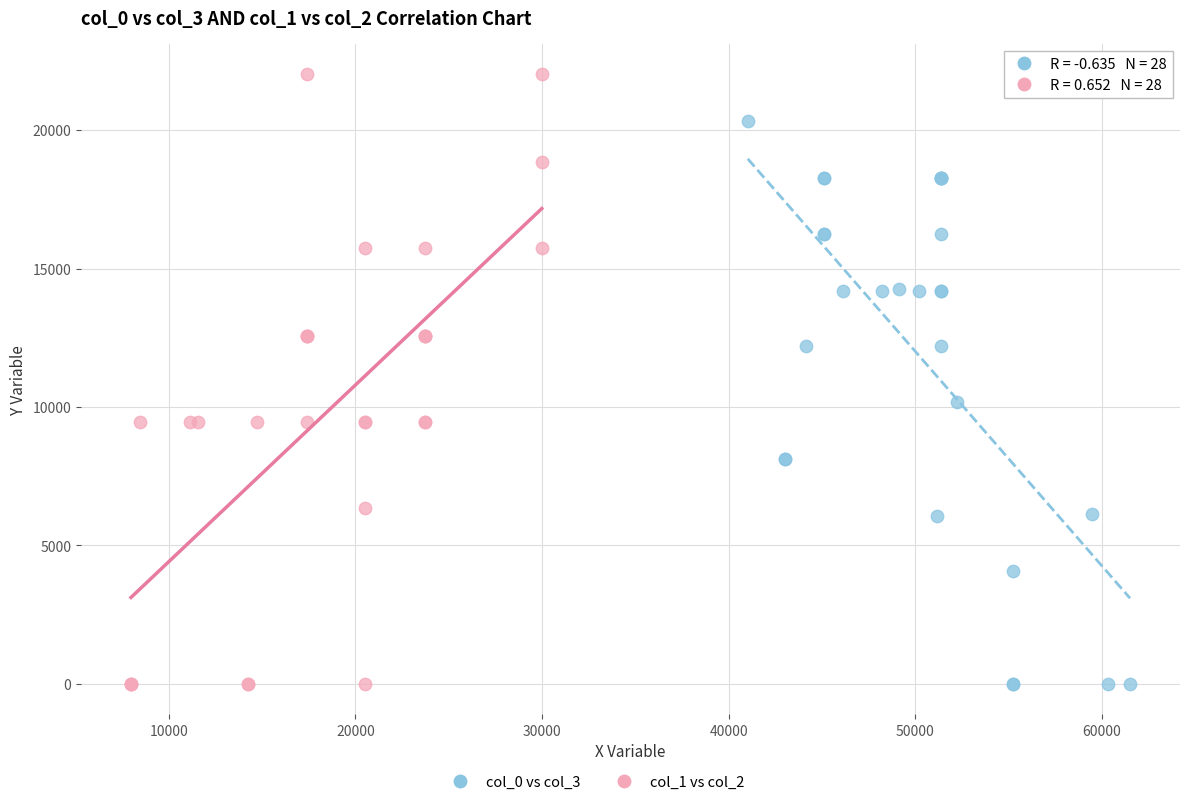

Which series has the widest spread of Y values?

col_1 vs col_2